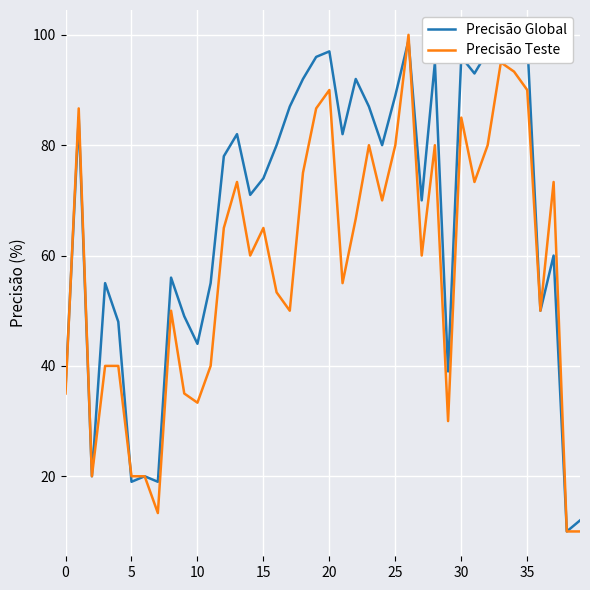

What is the approximate value of Precisão Teste at 5?

20.0